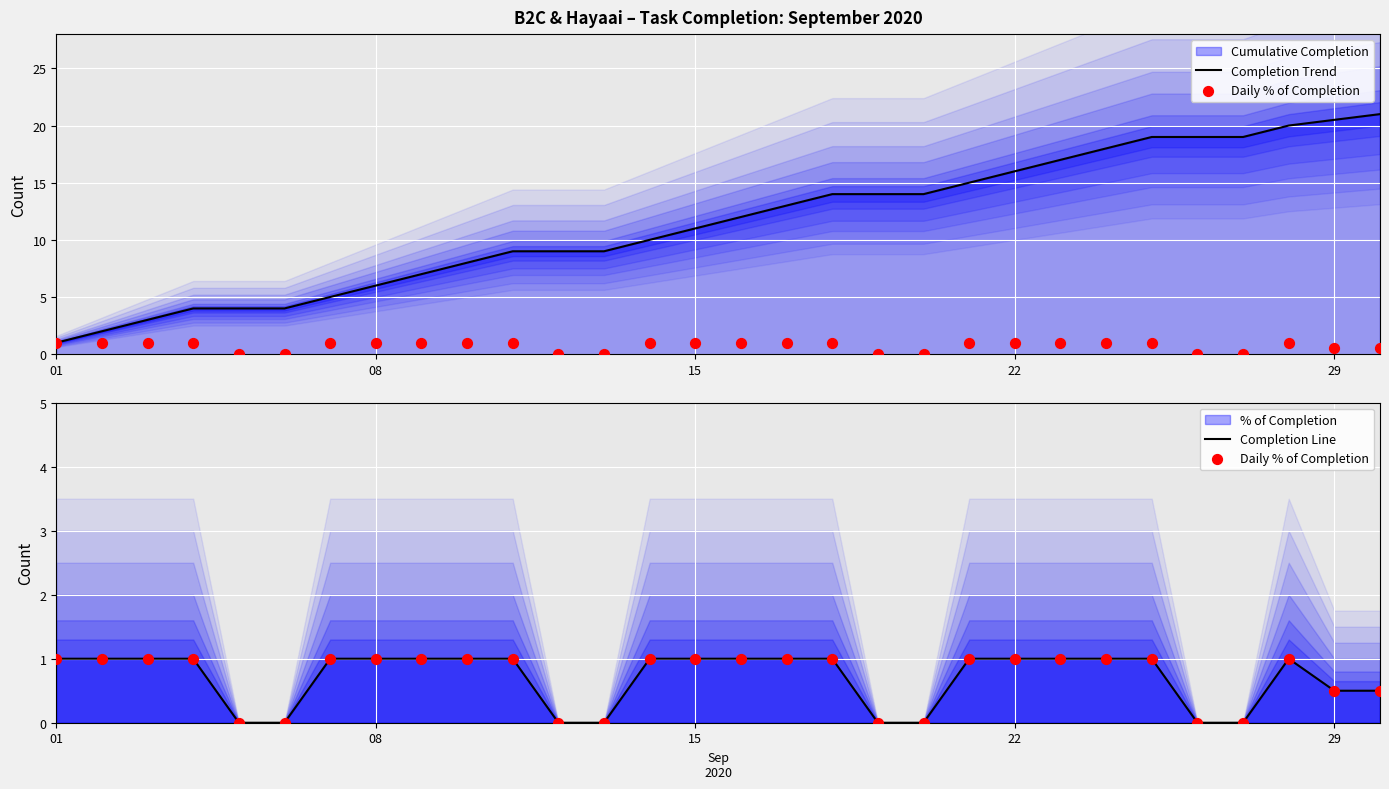

Which series has the widest spread of Y values?

Completion Trend